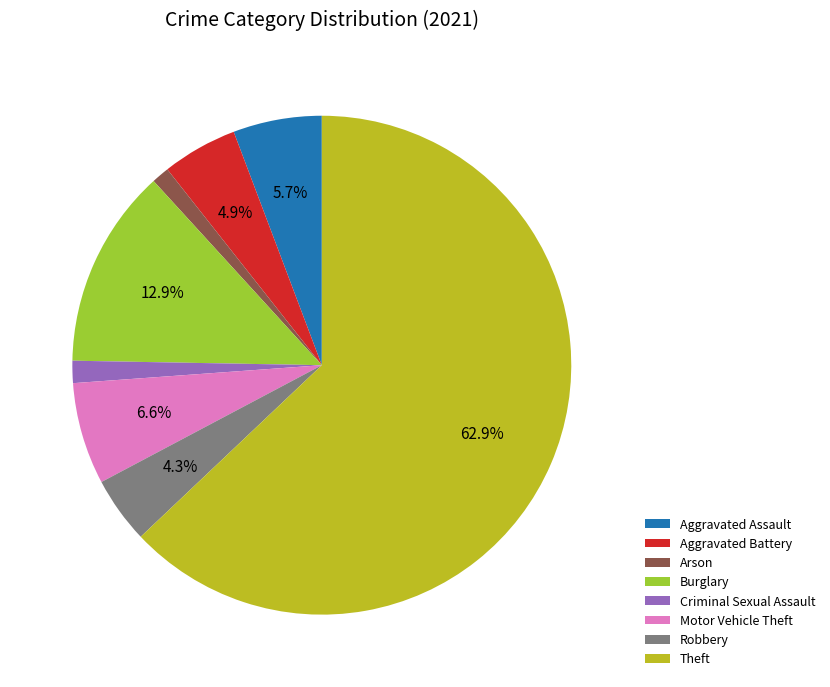

Between Robbery and Theft, which is larger?

Theft